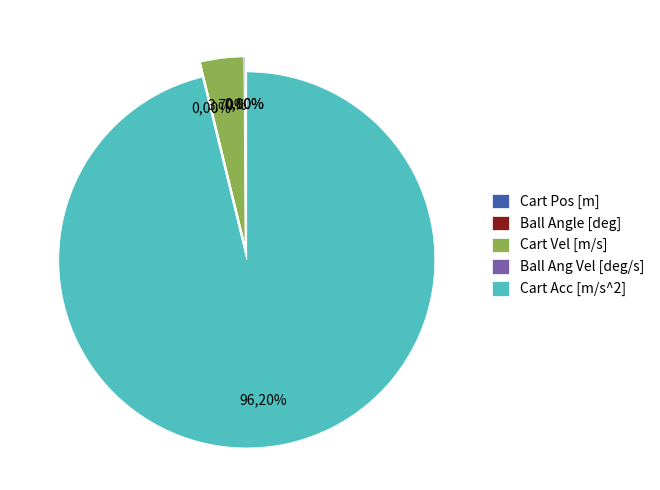

What is the smallest slice in the pie chart?

Ball Angle [deg]